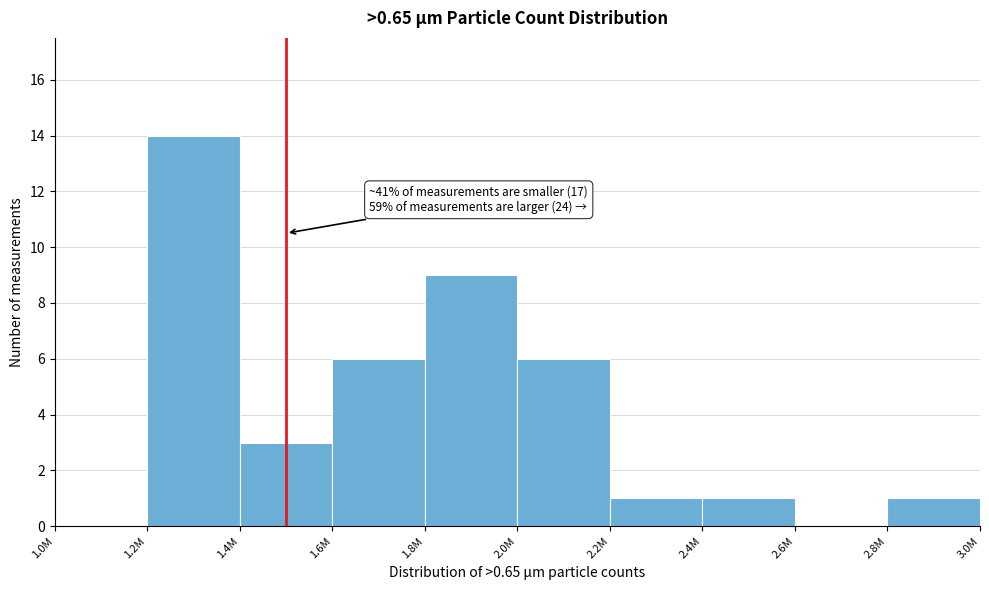

Reading left to right, transcribe all the data shown in this chart.

1.0M=0	1.2M=14	1.4M=3	1.6M=6	1.8M=9	2.0M=6	2.2M=1	2.4M=1	2.6M=0	2.8M=1